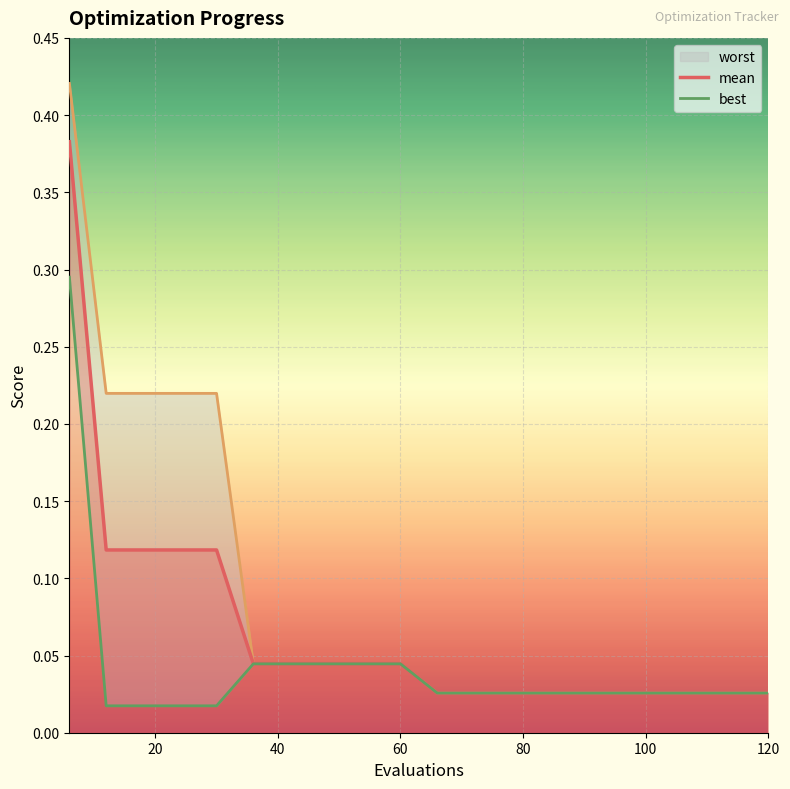

Rank the categories by best value from highest to lowest.

6, 36, 42, 48, 54, 60, 66, 72, 78, 84, 90, 96, 102, 108, 114, 120, 12, 18, 24, 30